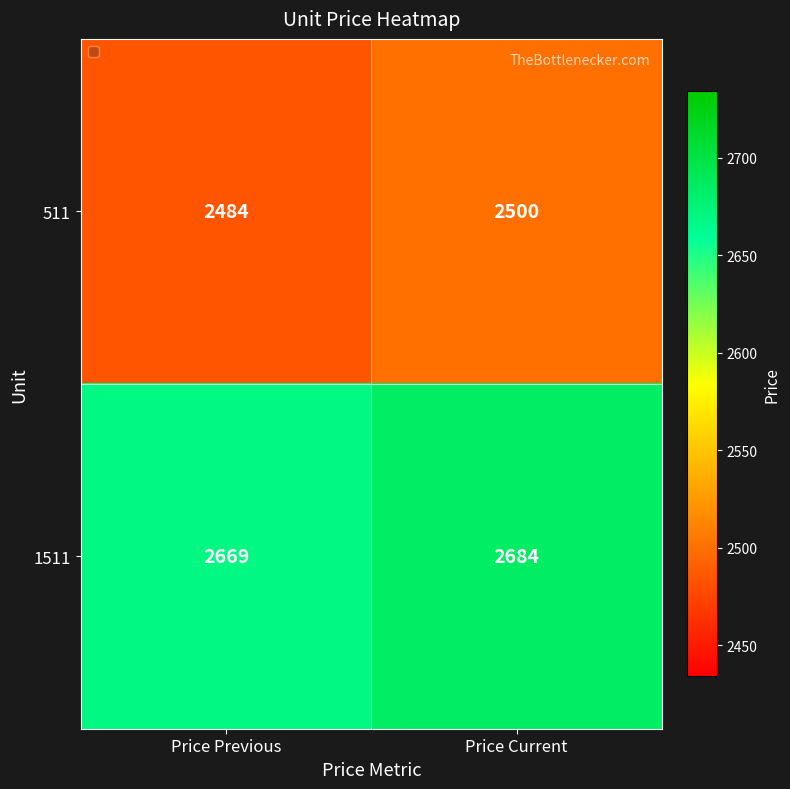

Which label corresponds to the smallest value in the chart?

Price Previous